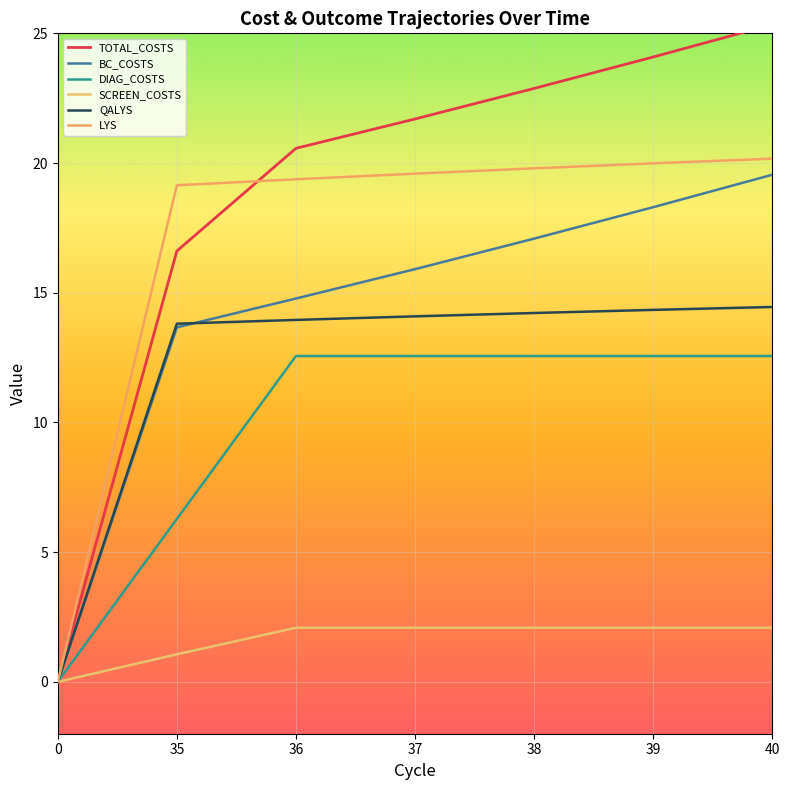

What is the value of the BC_COSTS point at the 6th from the left?

18.3